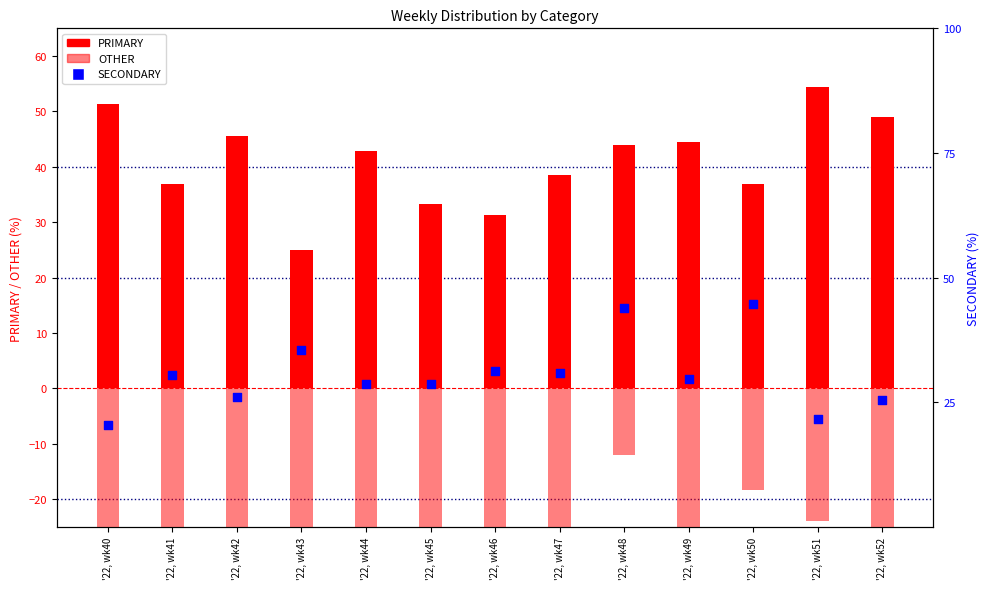

At how many categories does at least one series exceed -19?

13